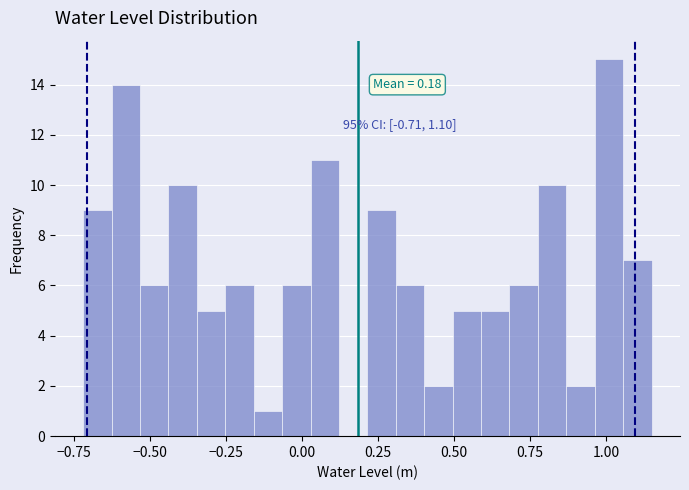

Read against the x-axis, roughly where is the centre of the tallest bar?

1.00